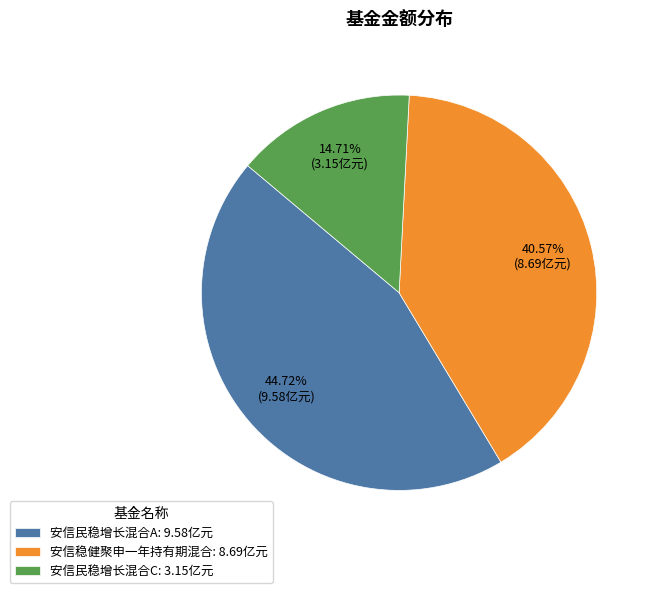

Count the number of slices in the pie.

3